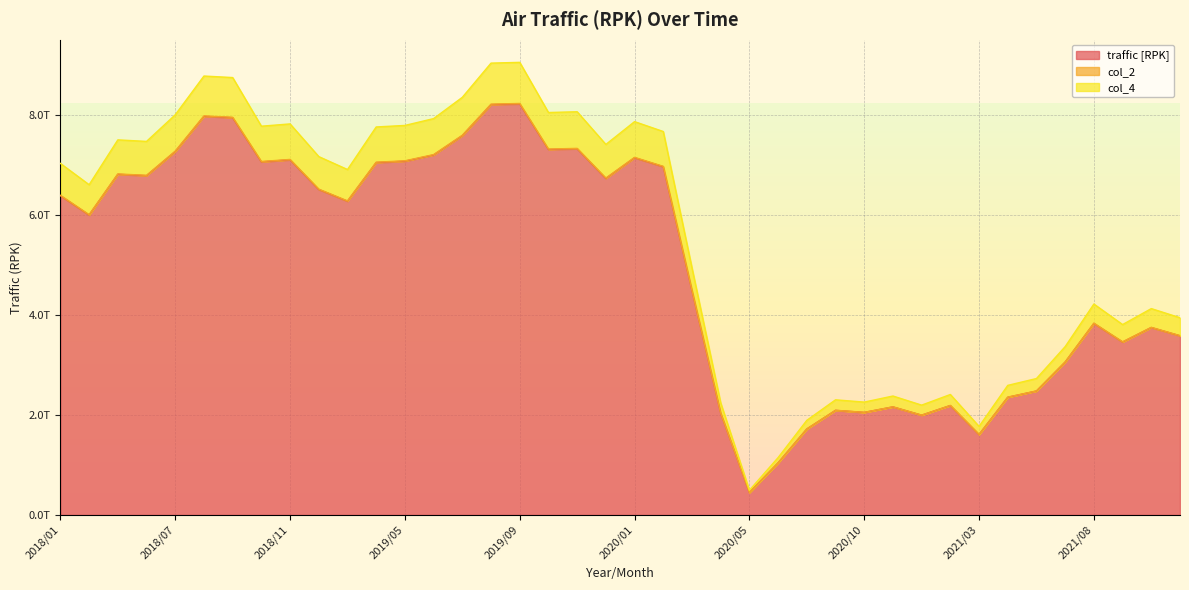

True or false: col_4 and traffic [RPK] cross at least once.

False